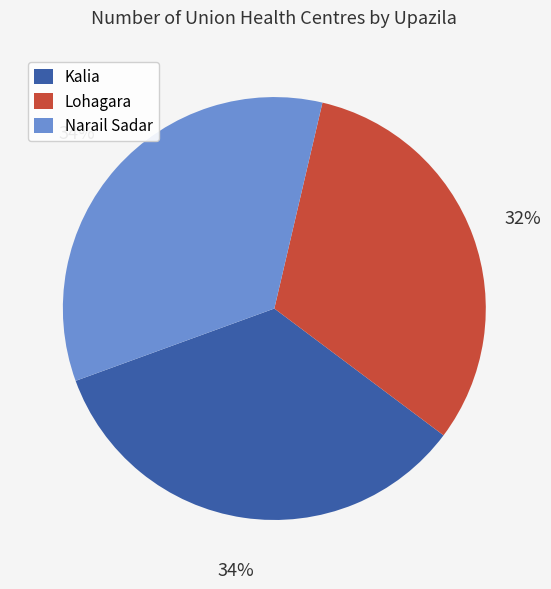

Is it true that Kalia is 34% of the pie?

True